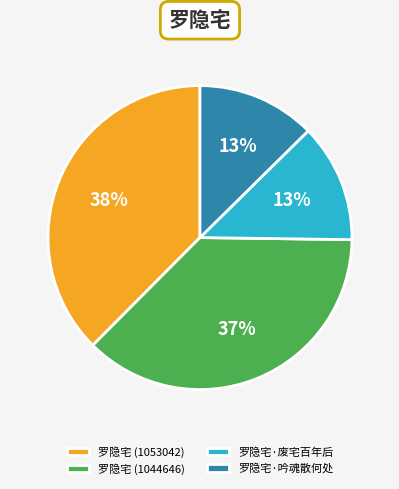

To the nearest percent, what portion does 罗隐宅·吟魂散何处 represent?

13%